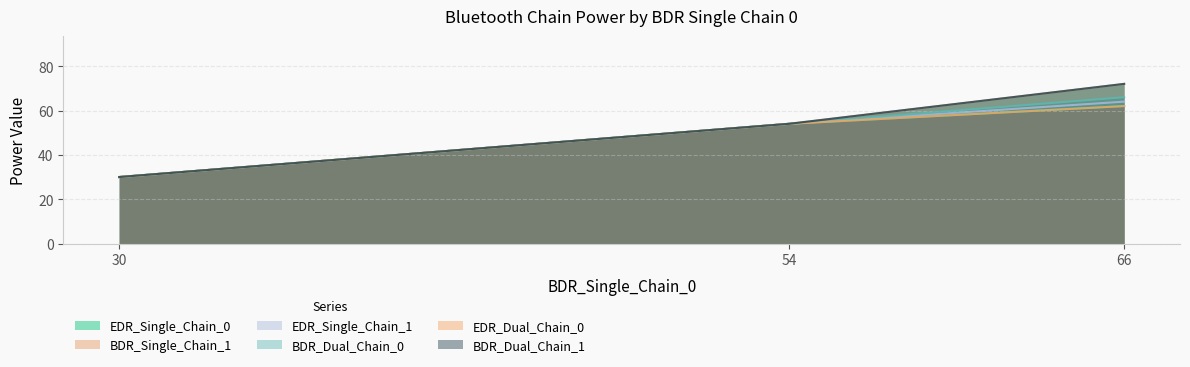

Reading left to right, transcribe all the data shown in this chart.

EDR_Single_Chain_0: 30=30	54=54	66=62
BDR_Single_Chain_1: 30=30	54=54	66=72
EDR_Single_Chain_1: 30=30	54=54	66=64
BDR_Dual_Chain_0: 30=30	54=54	66=66
EDR_Dual_Chain_0: 30=30	54=54	66=62
BDR_Dual_Chain_1: 30=30	54=54	66=72